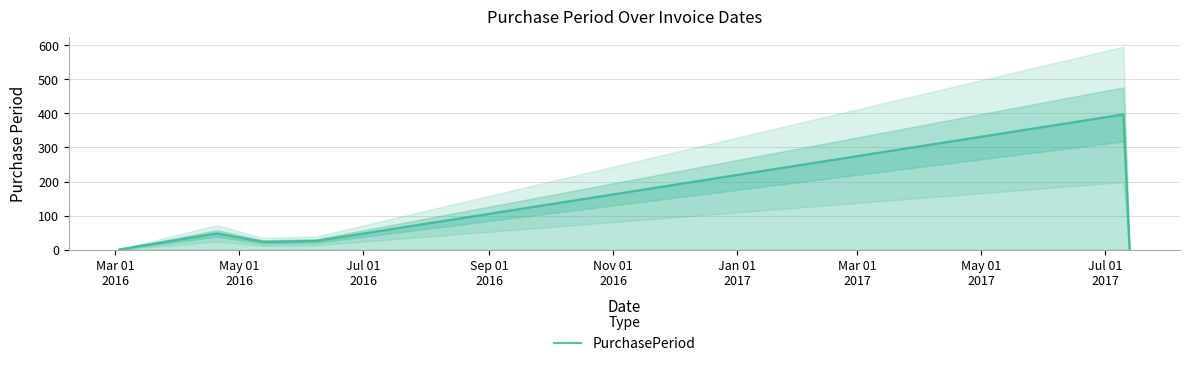

Reading left to right, what are all the values shown in this chart?

1	48	23	26	397	3